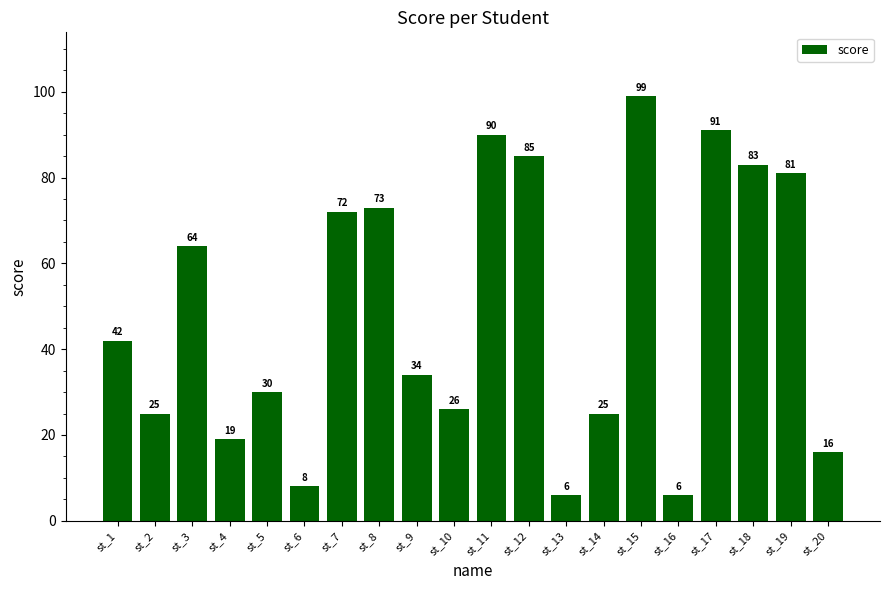

What is the value of the 20th bar from the left?

16